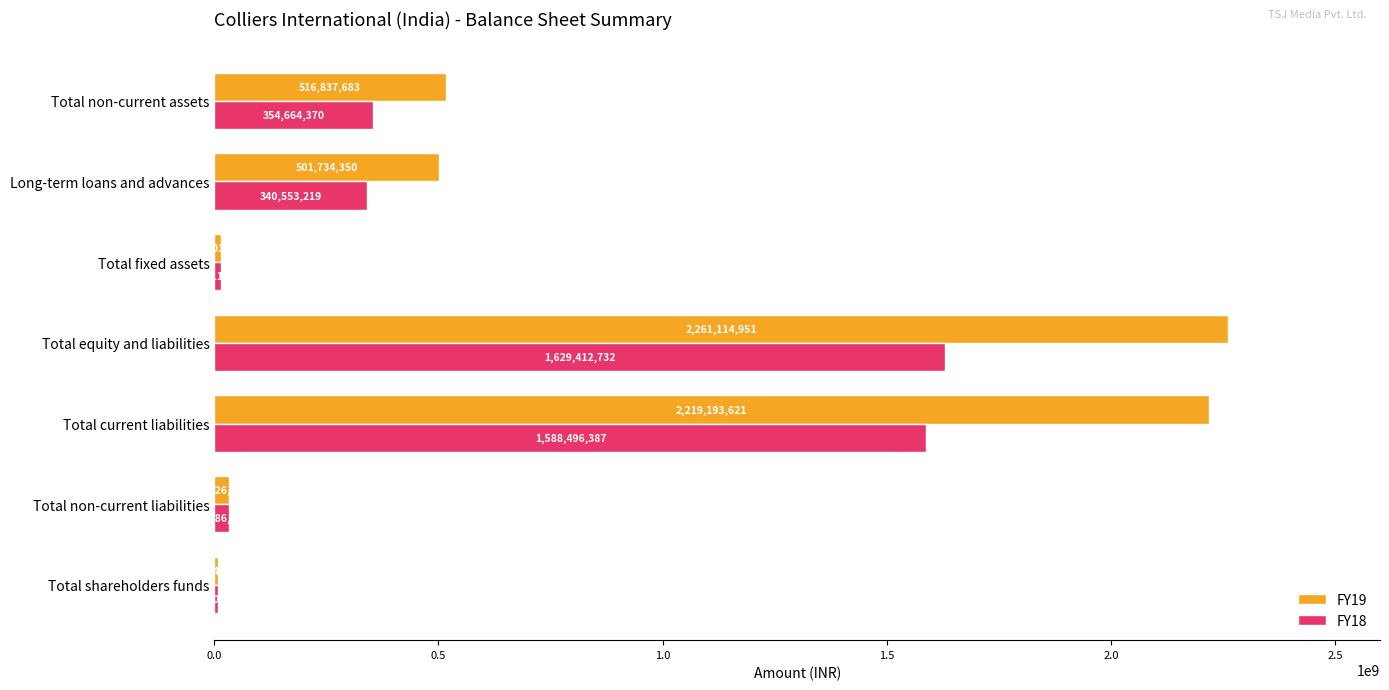

Which series has the widest spread of values?

FY19